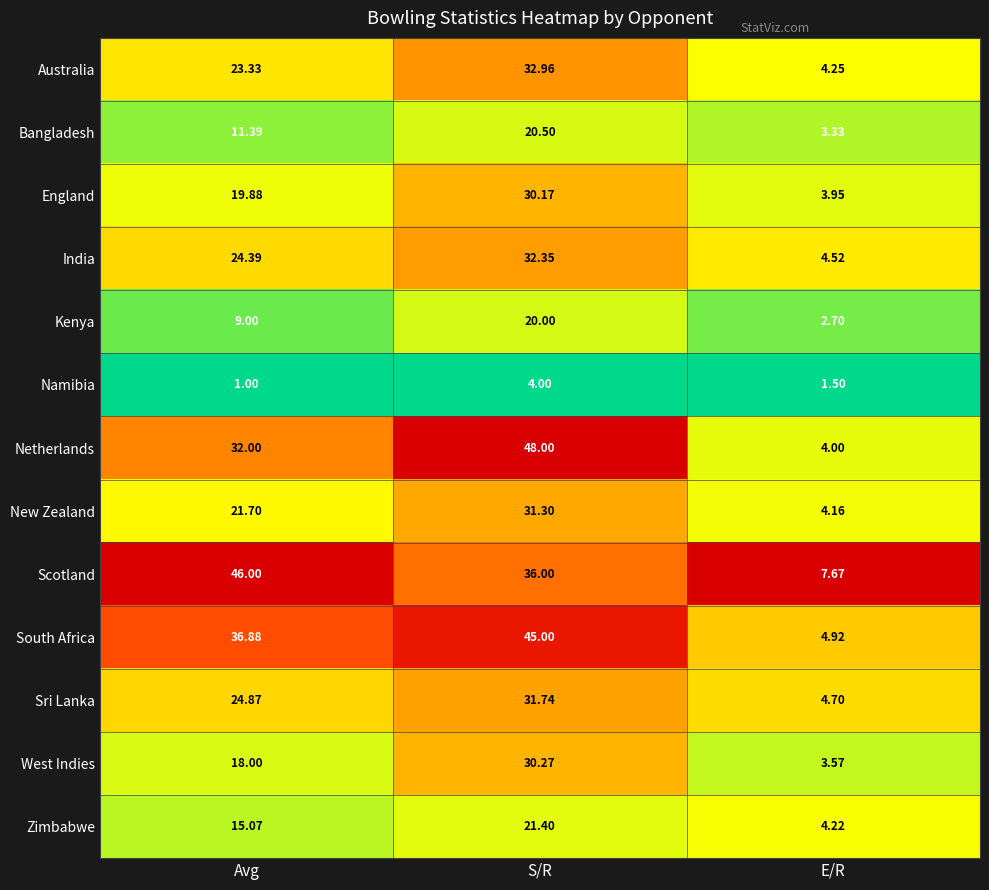

Which series has the widest spread of values?

Netherlands